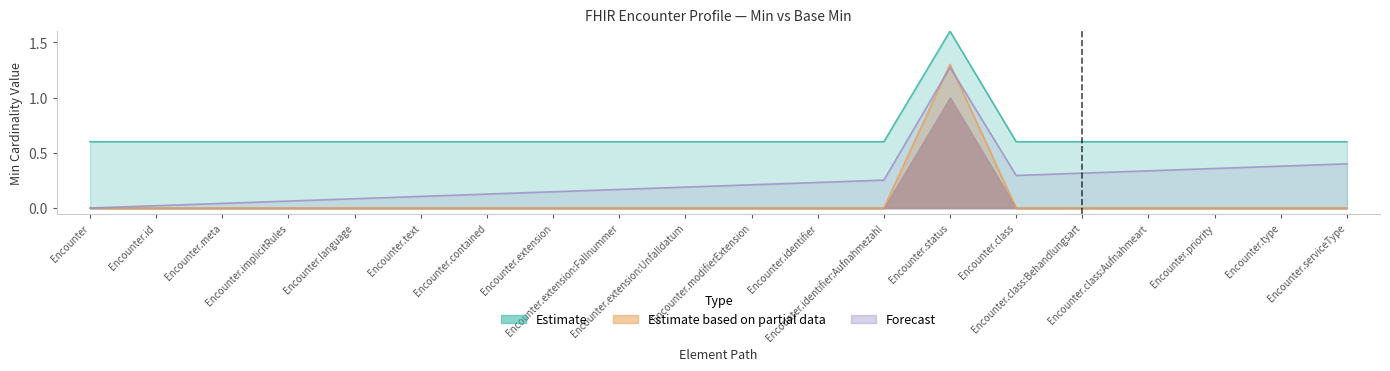

Is the value of Base Min at Encounter.serviceType greater than the value of Min at Encounter.serviceType?

Yes